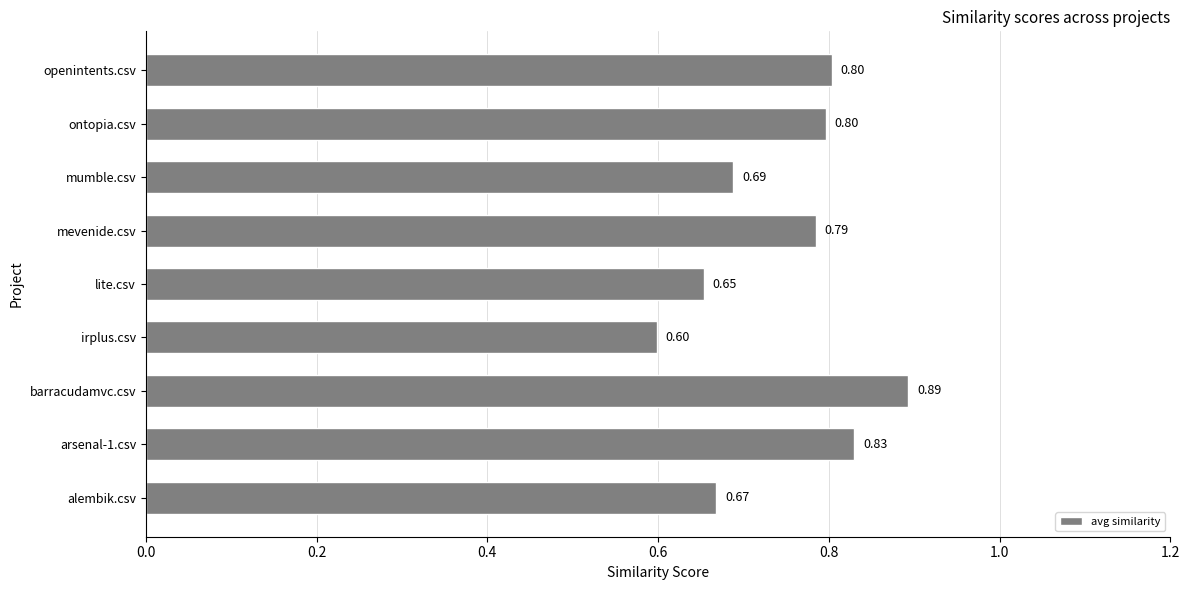

What is the sum of all values?

6.7